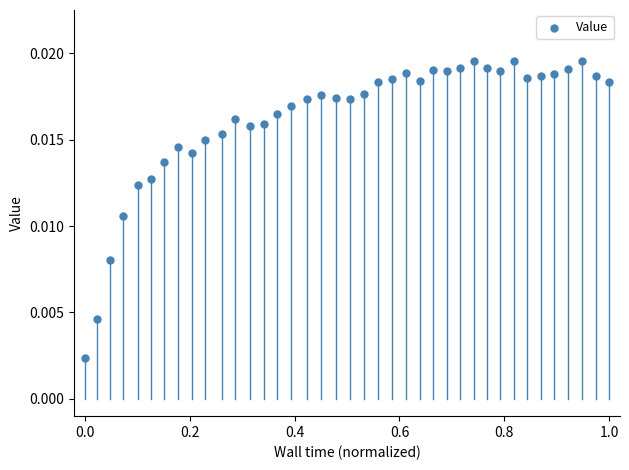

What is the range of X values (max minus min)?

1.0